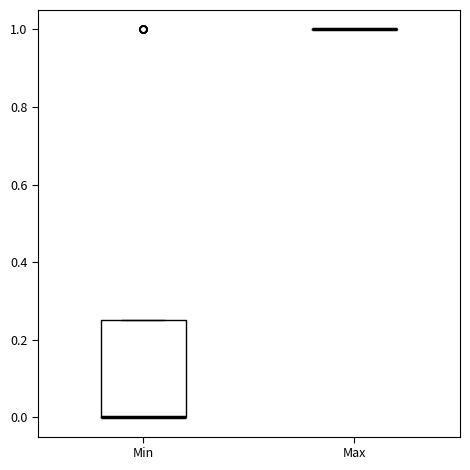

Reading left to right, transcribe this box plot: for each box, give where its median line is, the range the box spans, and where its two whiskers end, as read against the y-axis. The values are not printed on the chart, so give them approximately, as read against the axis.

Min: median 0.00 (drawn on the box's lower edge), box 0.00 to 0.26, whiskers 0.00 to 0.26
Max: box collapsed to a line at 1.00, whiskers 1.00 to 1.00